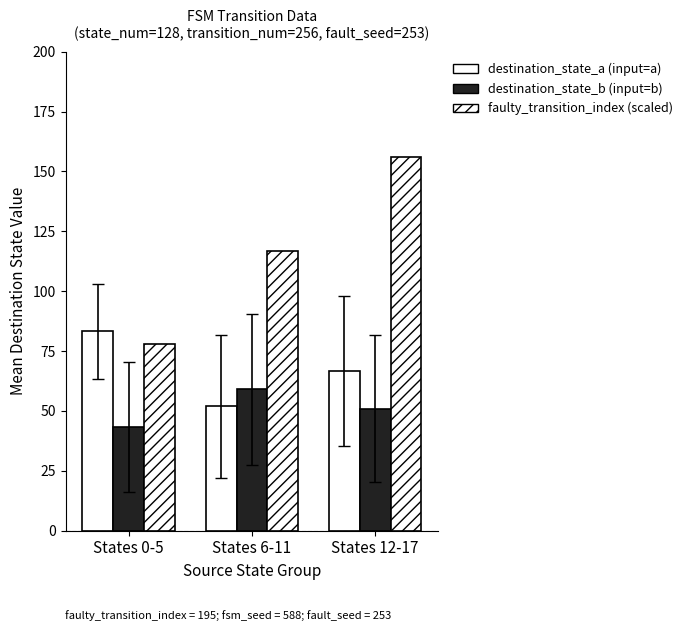

What is the label of the 2nd bar from the right?

States 6-11